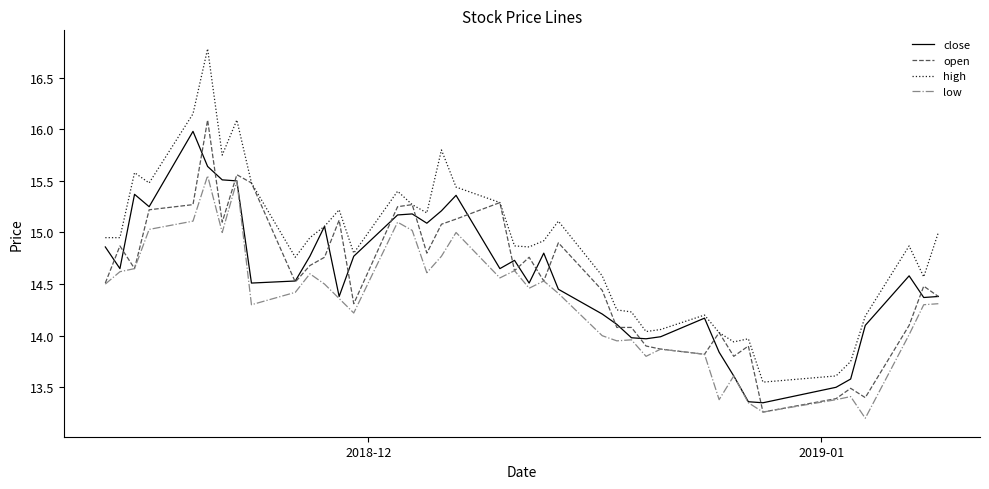

True or false: high and low cross at least once.

False